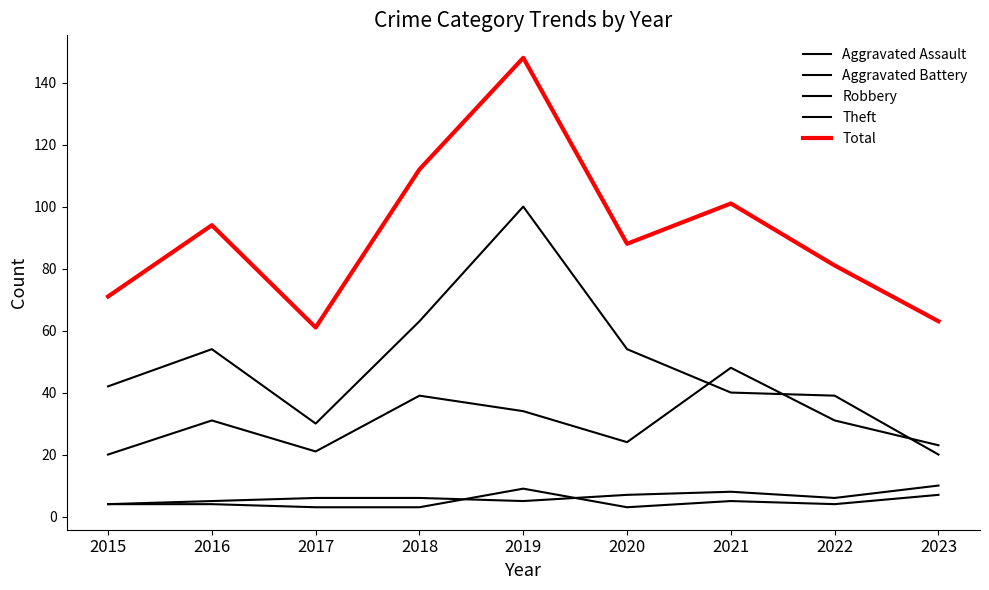

What is the difference between the highest and lowest values at 2019?

143